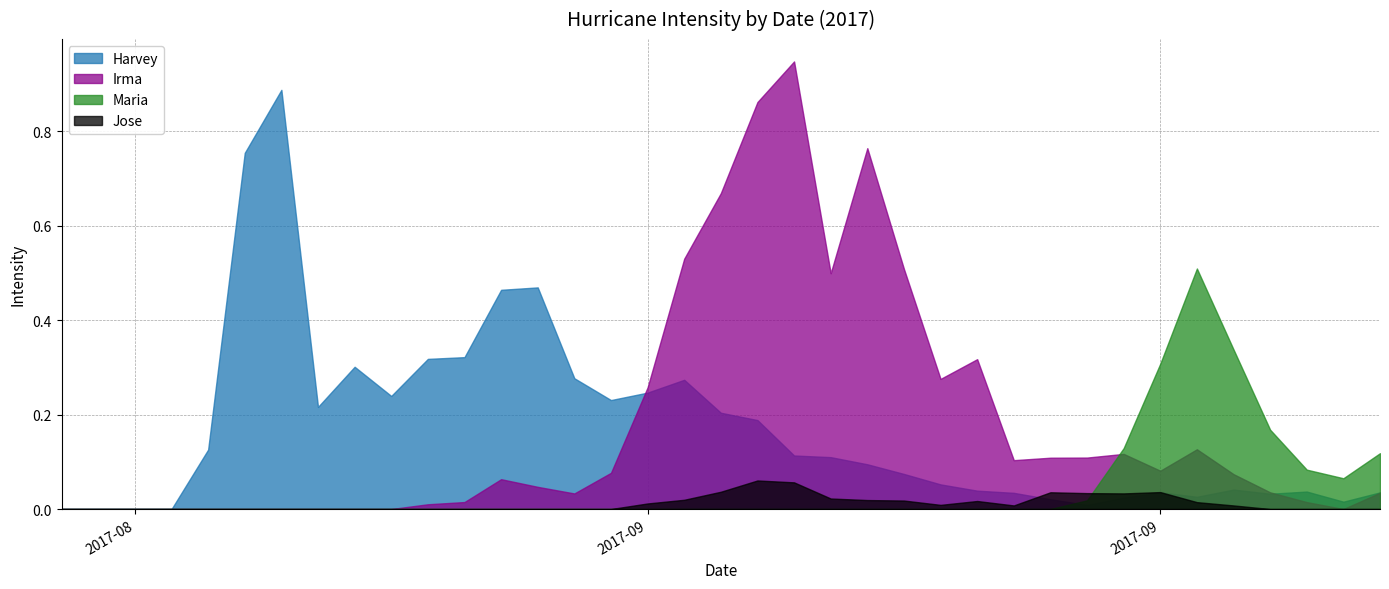

Rank the categories by Jose value from lowest to highest.

8/20/17, 8/21/17, 8/22/17, 8/23/17, 8/24/17, 8/25/17, 8/26/17, 8/27/17, 8/28/17, 8/29/17, 8/30/17, 8/31/17, 9/1/17, 9/2/17, 9/3/17, 9/4/17, 9/22/17, 9/23/17, 9/24/17, 9/25/17, 9/15/17, 9/21/17, 9/13/17, 9/5/17, 9/20/17, 9/14/17, 9/12/17, 9/11/17, 9/6/17, 9/10/17, 9/18/17, 9/17/17, 9/16/17, 9/19/17, 9/7/17, 9/9/17, 9/8/17